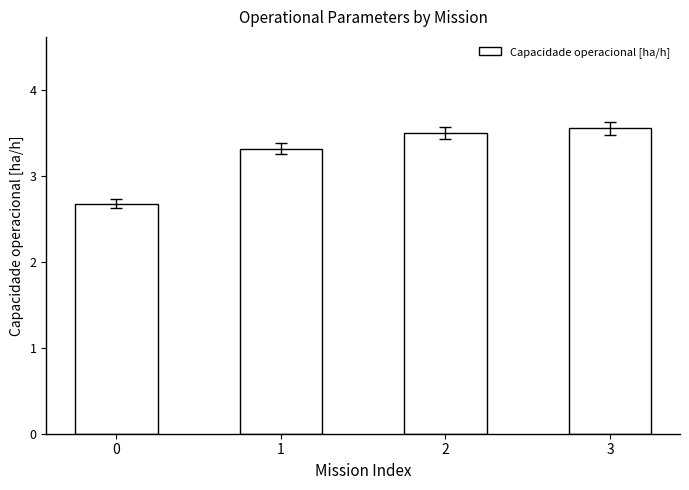

What is the value of the 1st bar from the left?

2.7